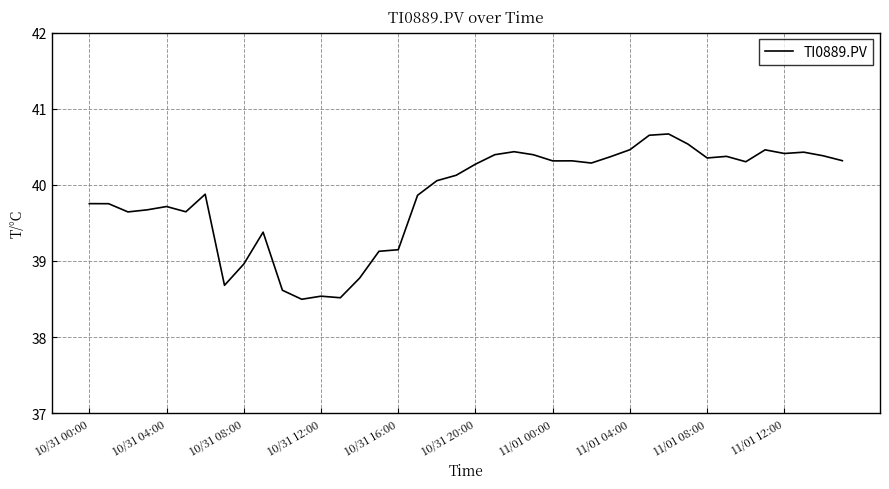

What is the greatest value displayed?

40.7